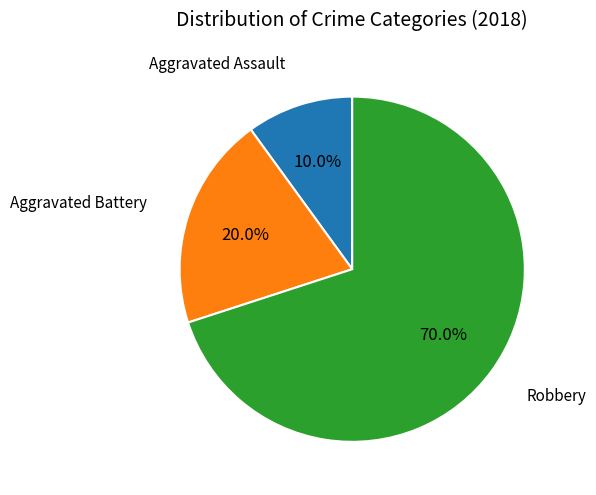

Is there a majority slice in this chart?

Yes